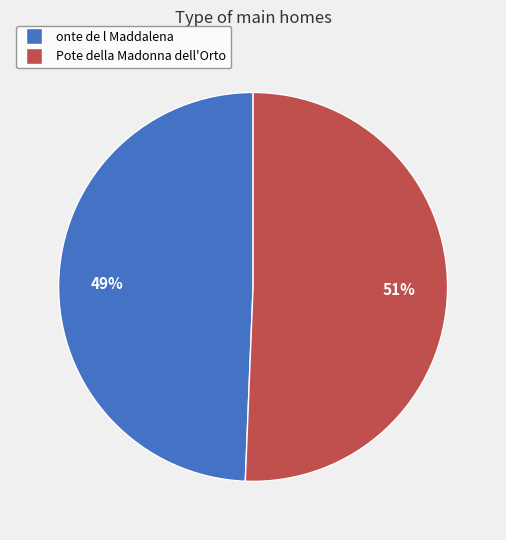

Do Pote della Madonna dell'Orto and onte de l Maddalena together represent more than half of the pie?

Yes